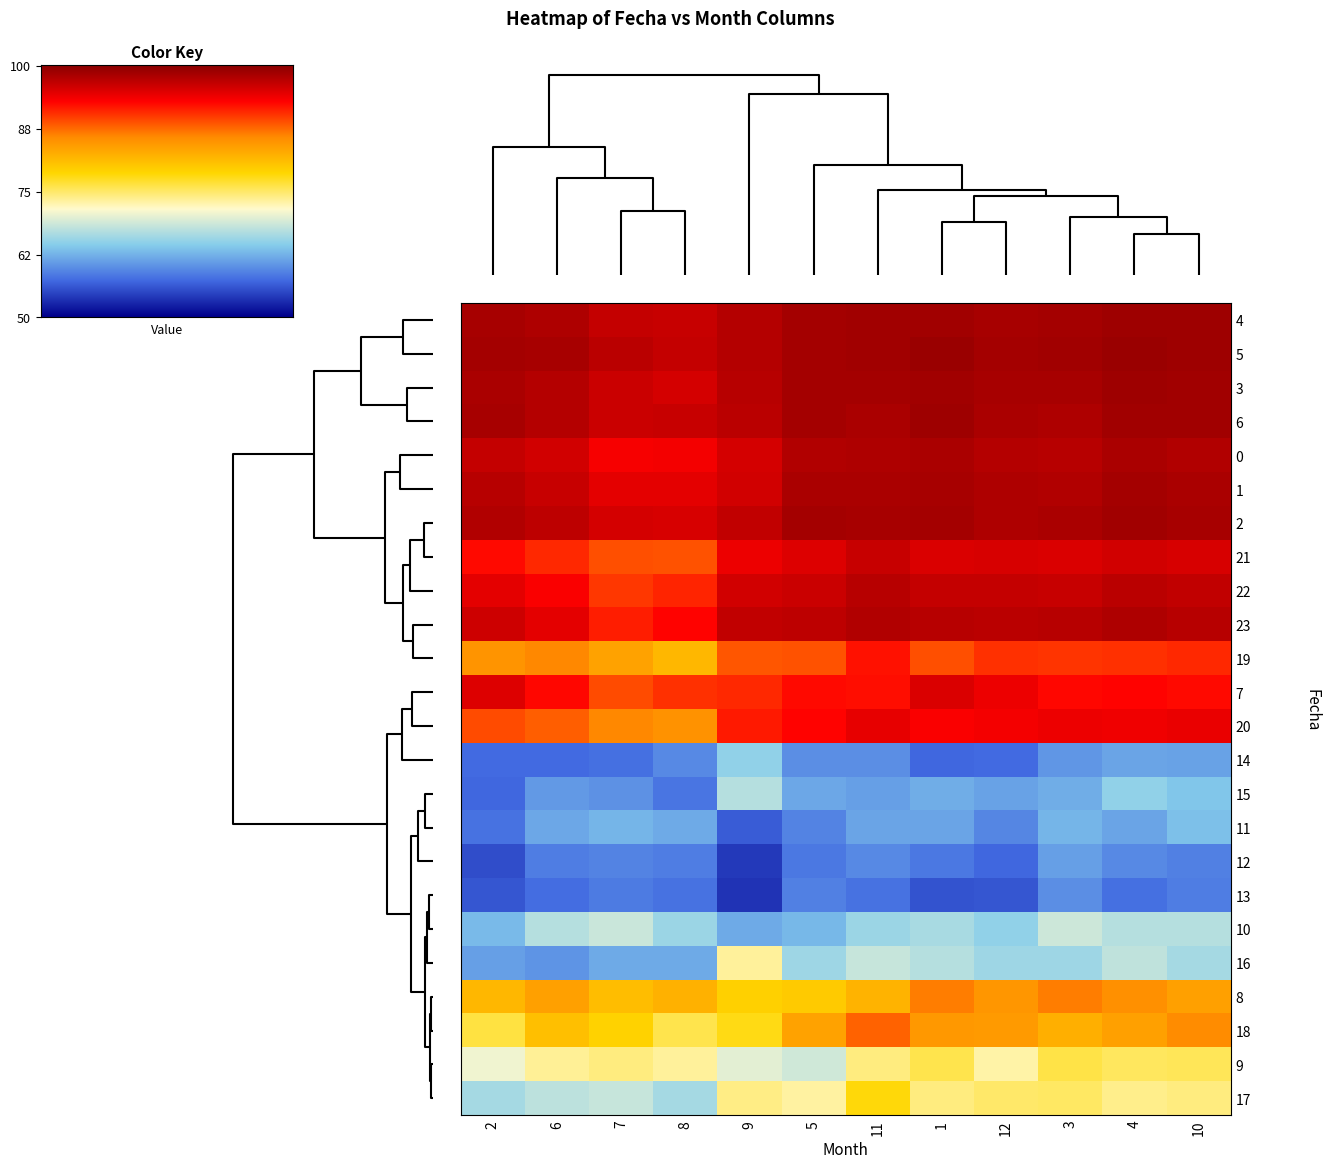

What is the total value across all series at 11?

2012.1